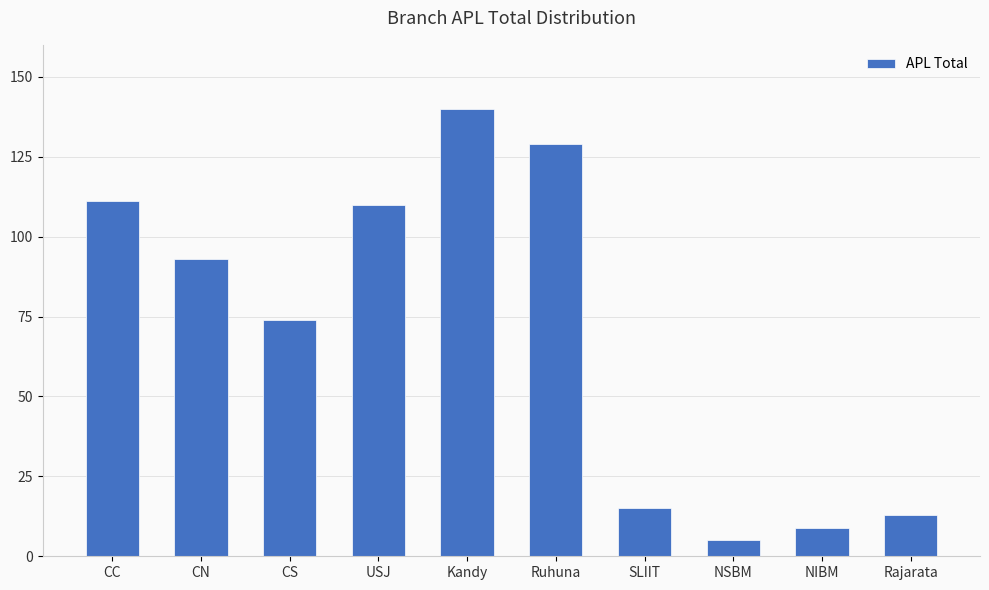

The chart shows a value of 21 at Rajarata. True or false?

False